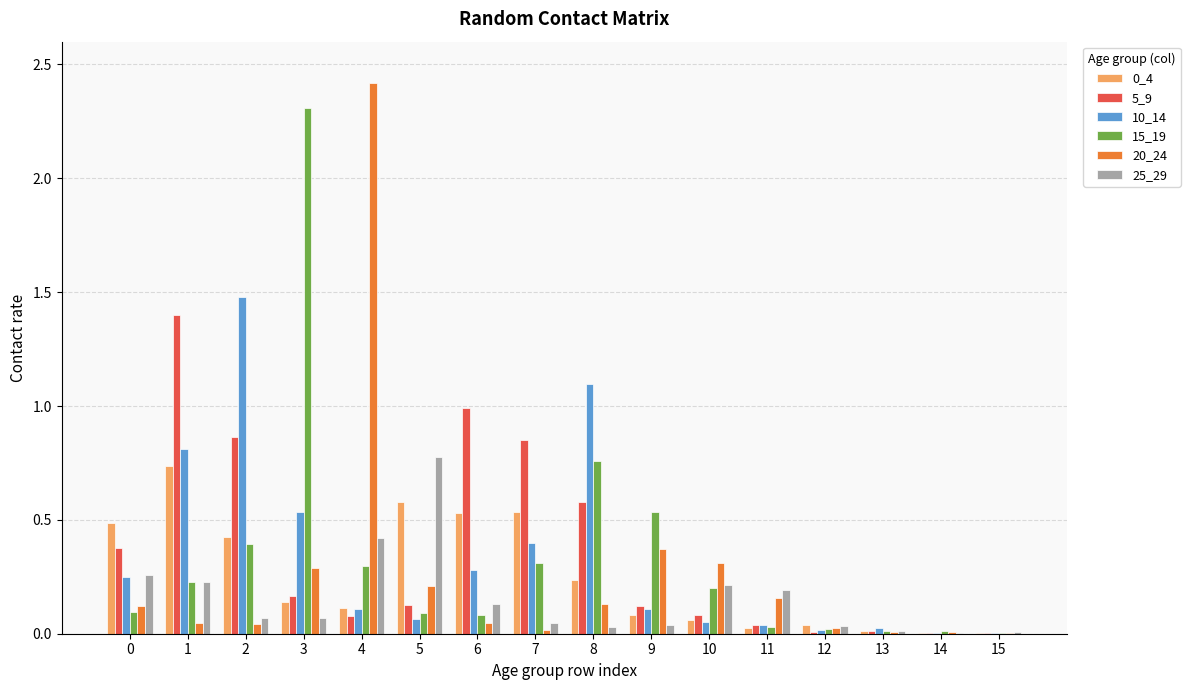

What is the maximum value shown in the chart?

2.4